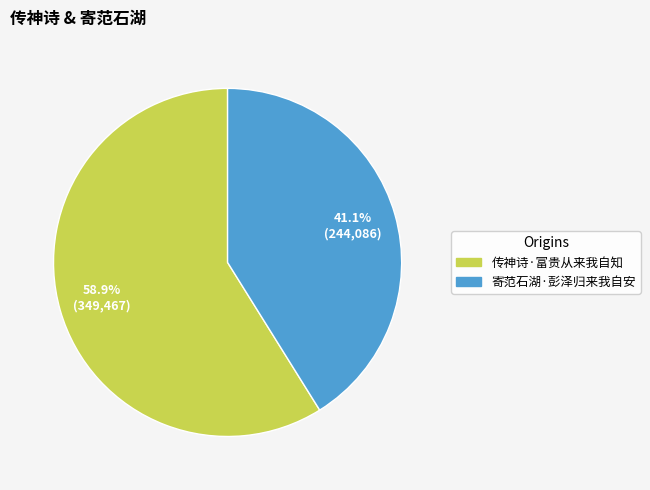

What percentage is the 寄范石湖·彭泽归来我自安 slice, to the nearest percent?

41%